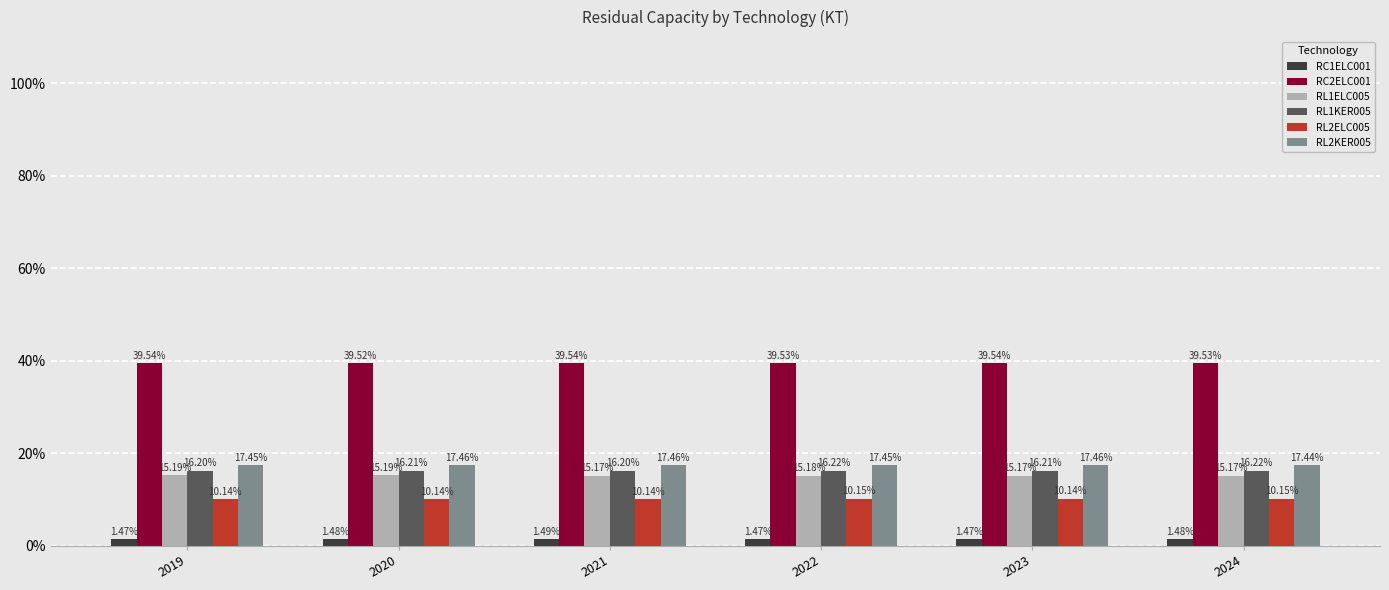

What is the total value across all series at 2024?

100.0